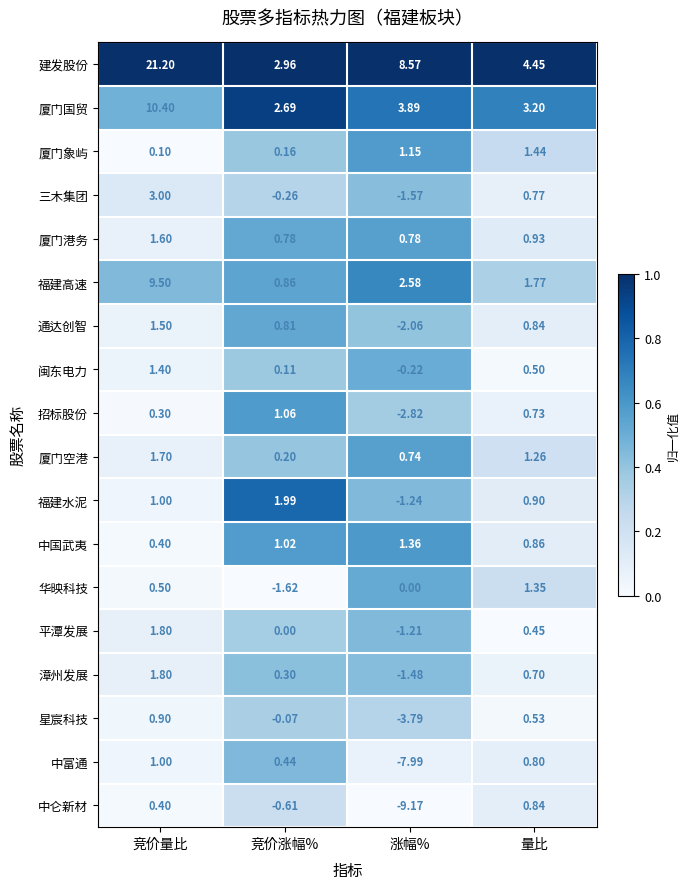

Between 竞价量比 and 竞价涨幅%, which series saw the biggest shift?

建发股份